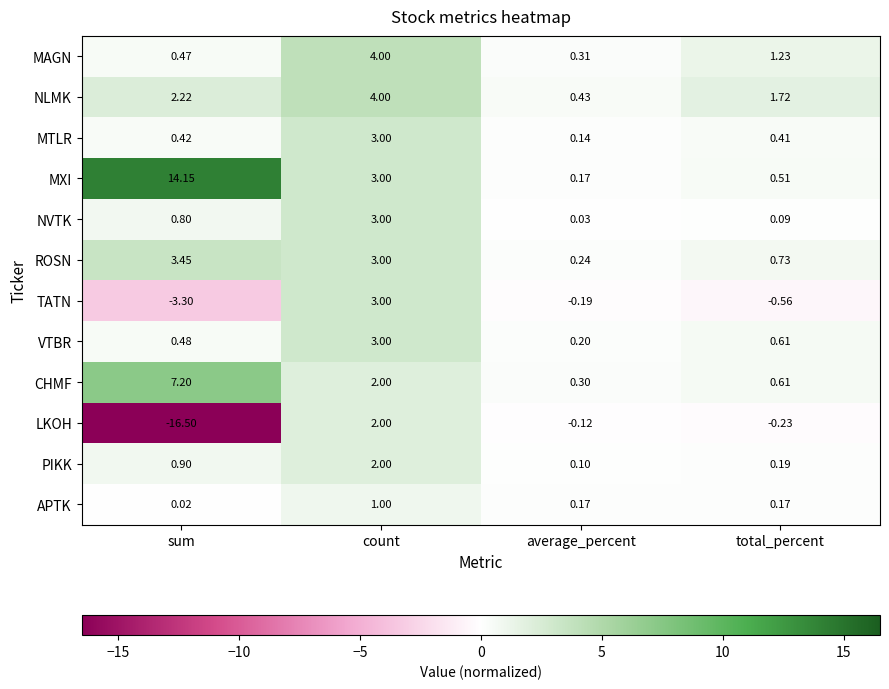

Which series has the largest range (max minus min)?

LKOH